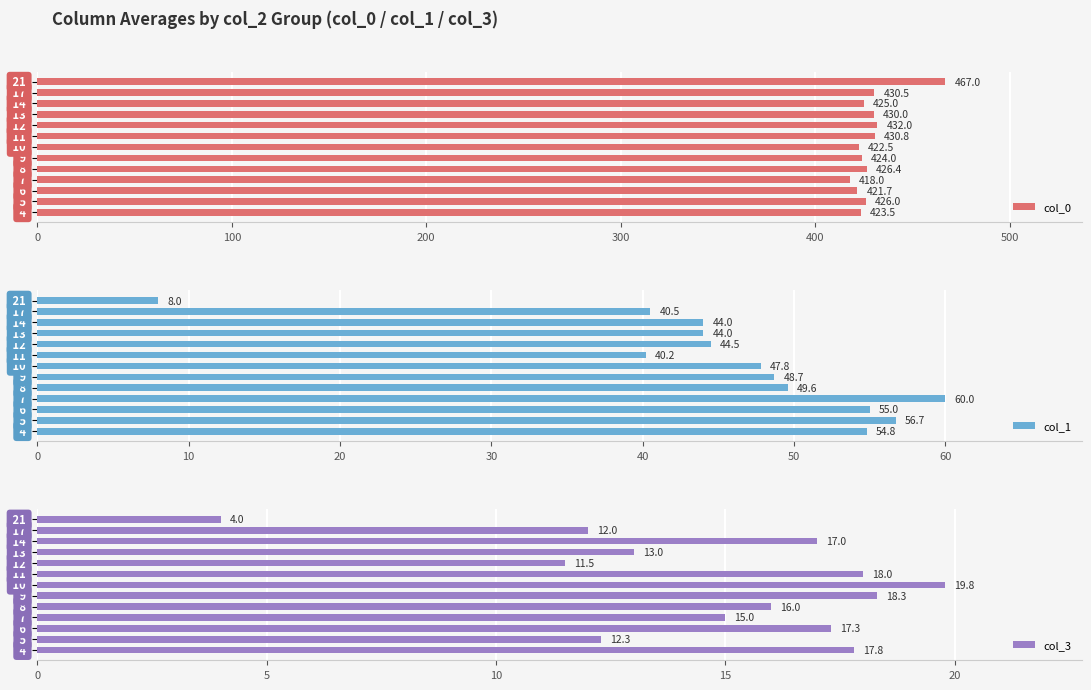

What is the highest value of the col_0 series?

467.0